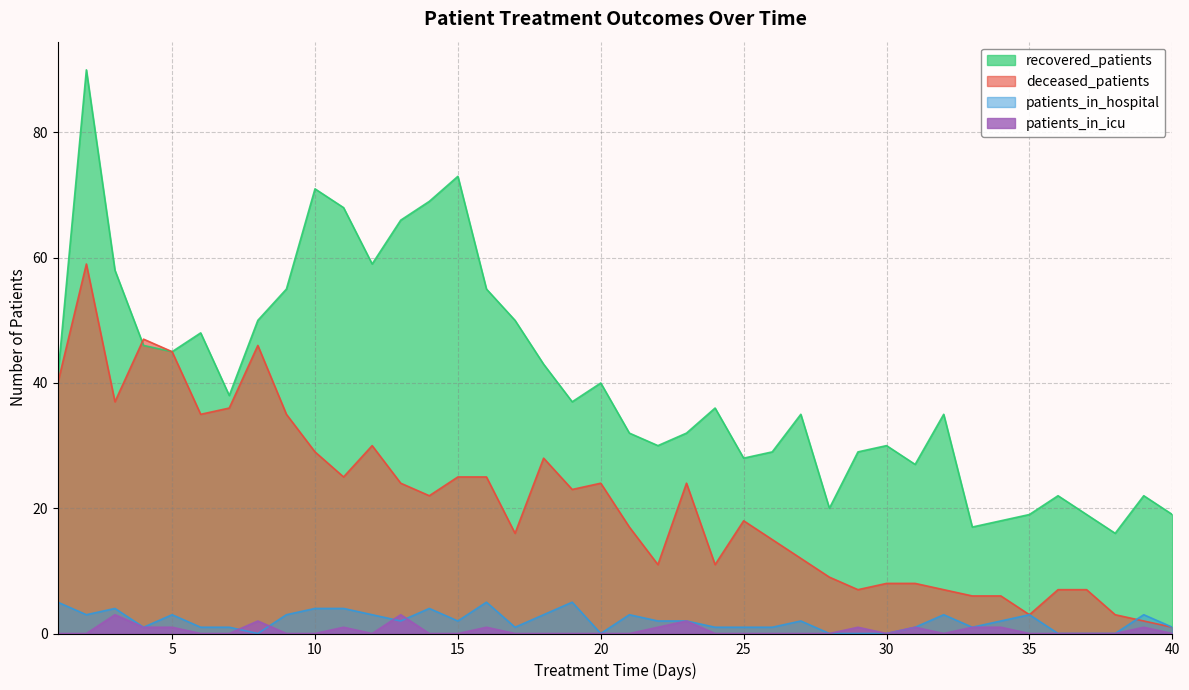

At which label does patients_in_hospital first exceed 2?

1